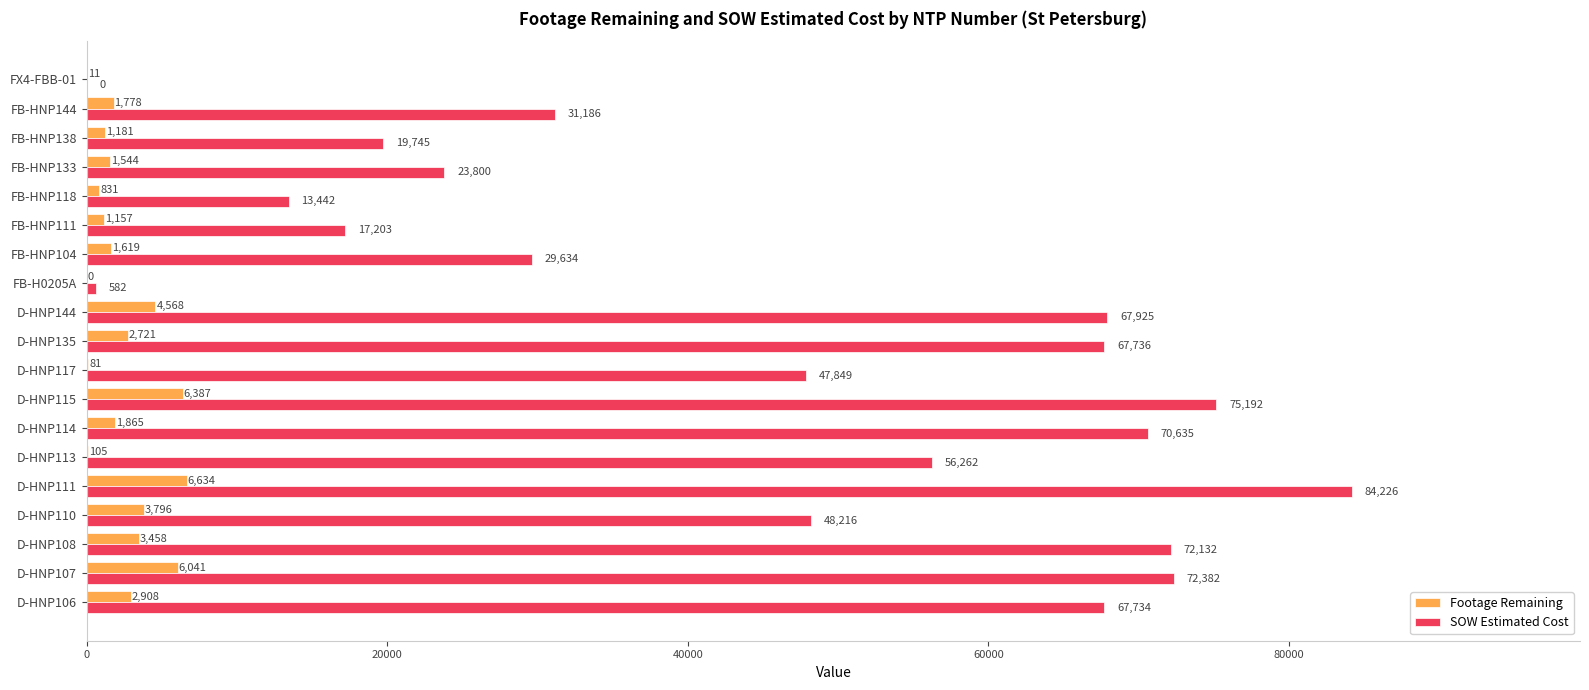

What value does the Footage Remaining series have at D-HNP115?

6387.0